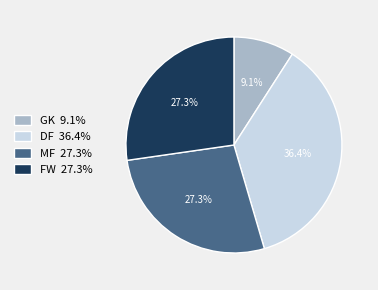

How many segments does this pie chart have?

4